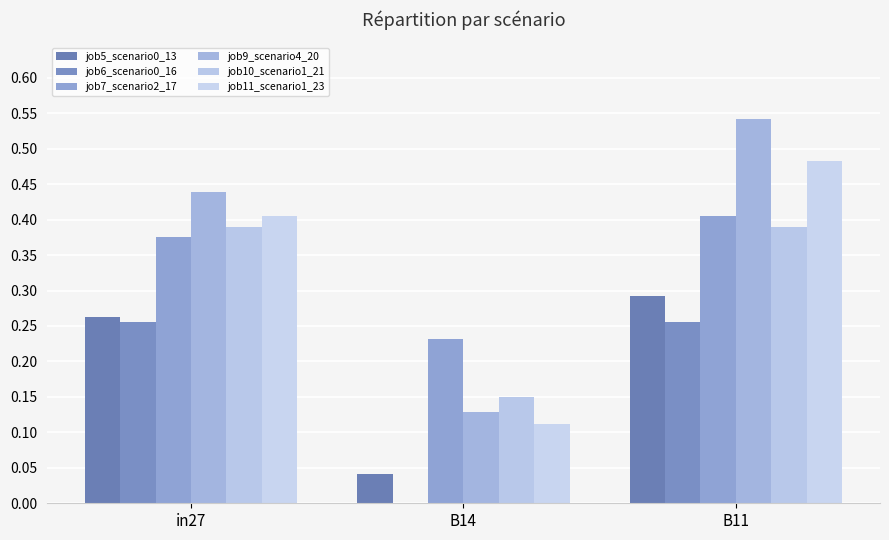

List the series in order of their peak value, highest first.

job9_scenario4_20, job11_scenario1_23, job7_scenario2_17, job10_scenario1_21, job5_scenario0_13, job6_scenario0_16